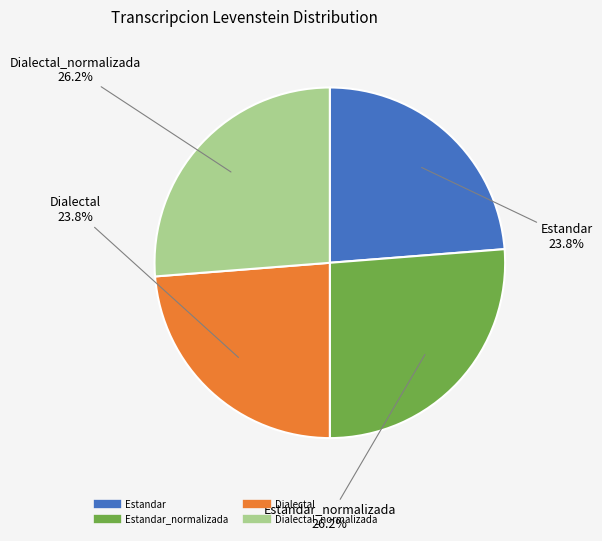

How many slices are in this pie chart?

4